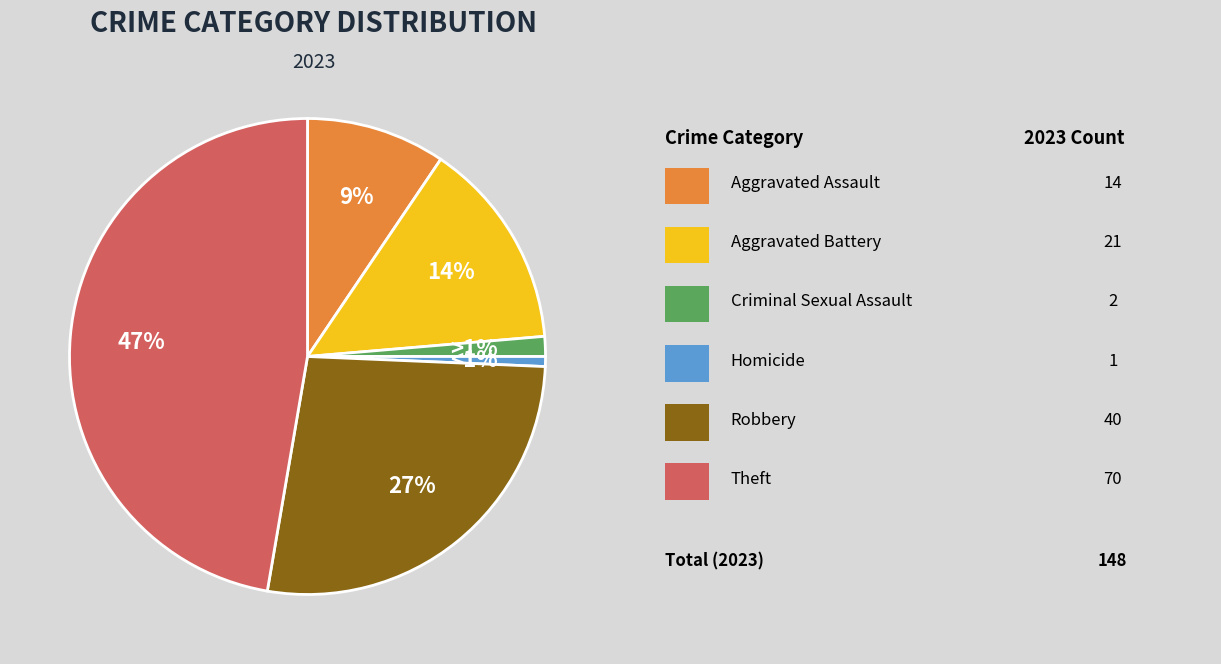

Does any single category account for the majority?

No